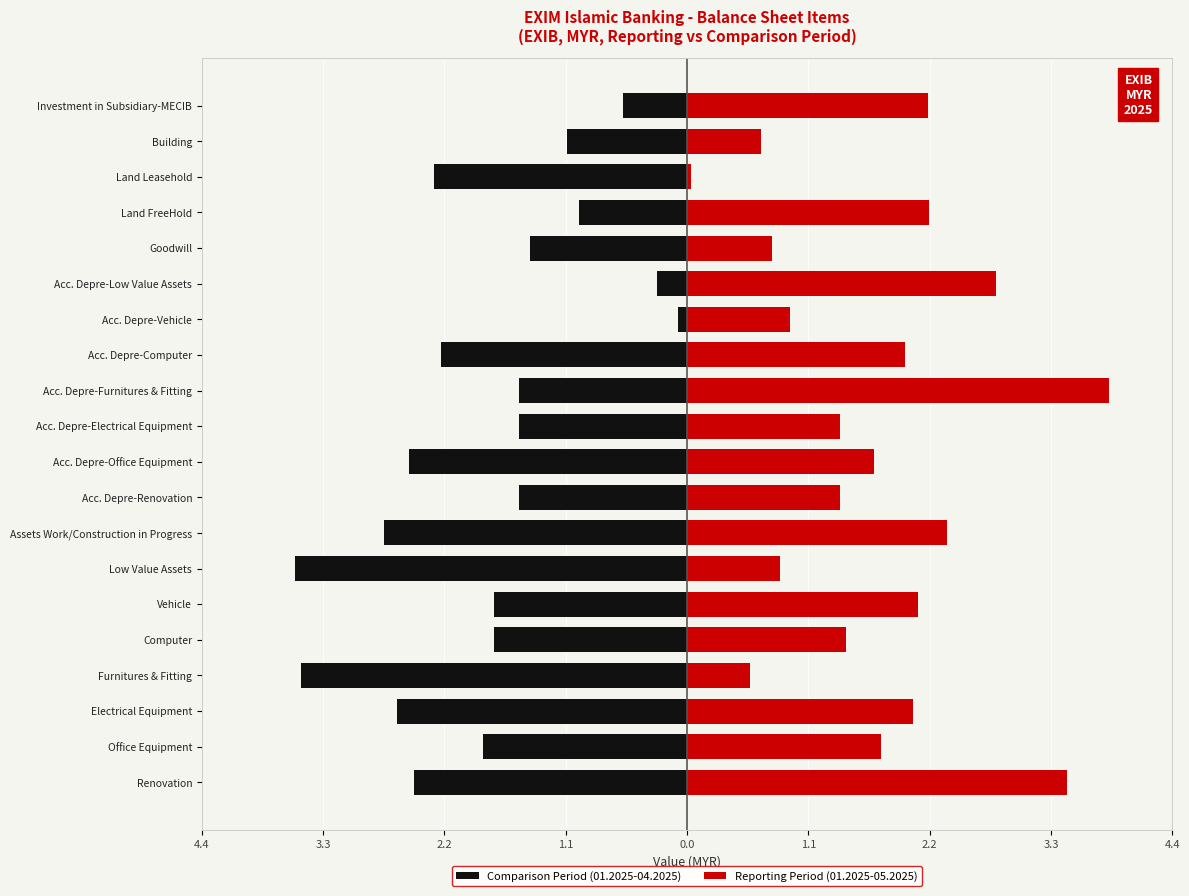

What is the value of the Reporting Period (01.2025-05.2025) bar at the 12th from the left?

3.9